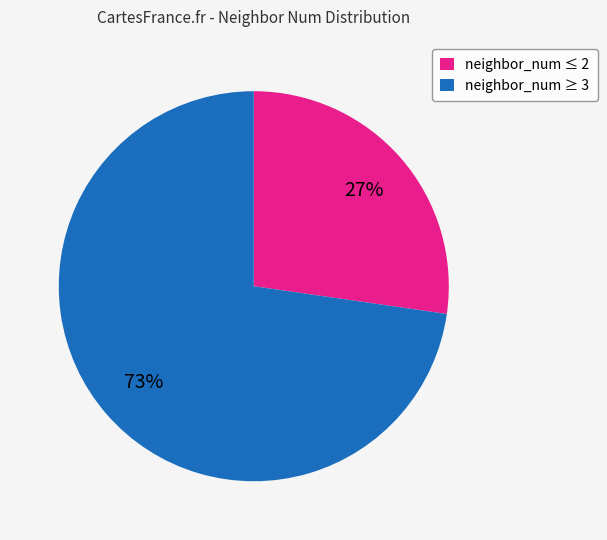

To the nearest percent, what is the average slice percentage?

50%